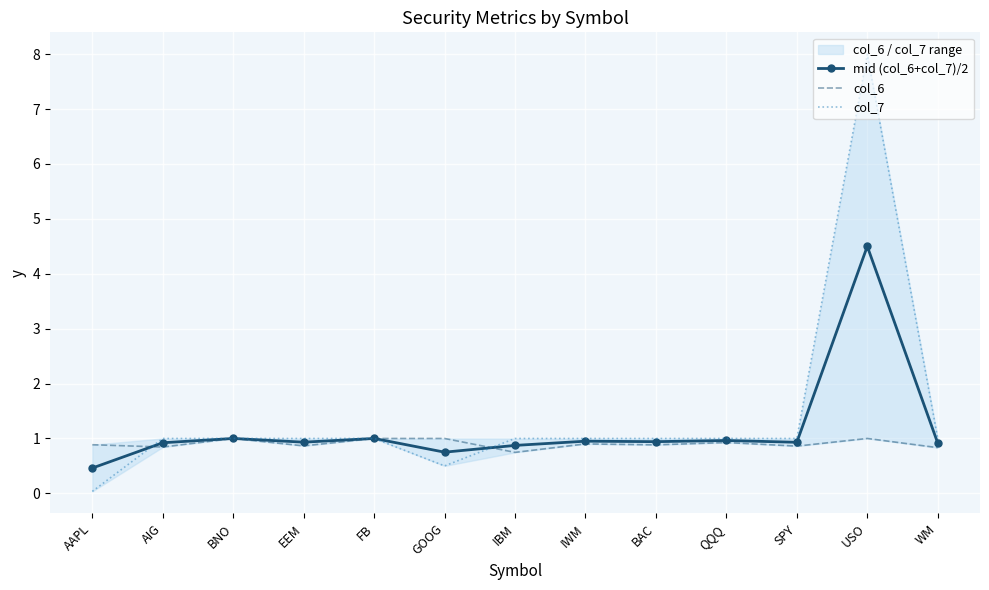

What is the sum of the mid (col_6+col_7)/2 values at FB and SPY?

1.9